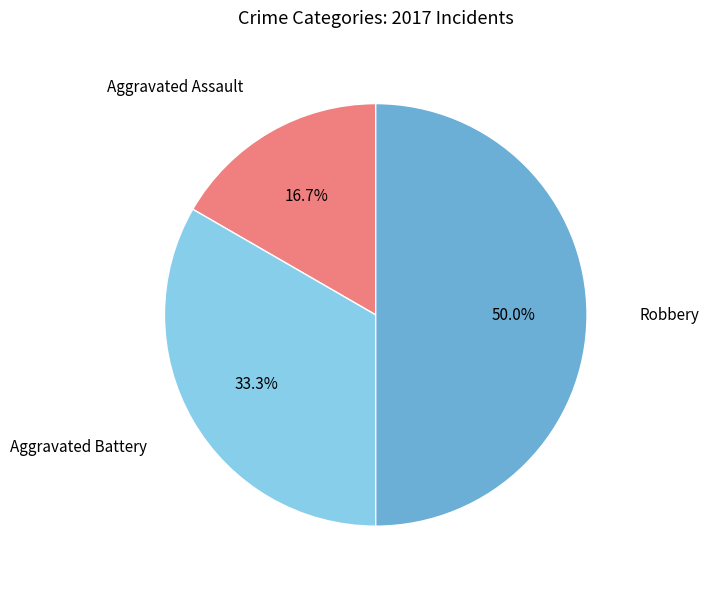

Which category has the biggest portion of the pie?

Robbery